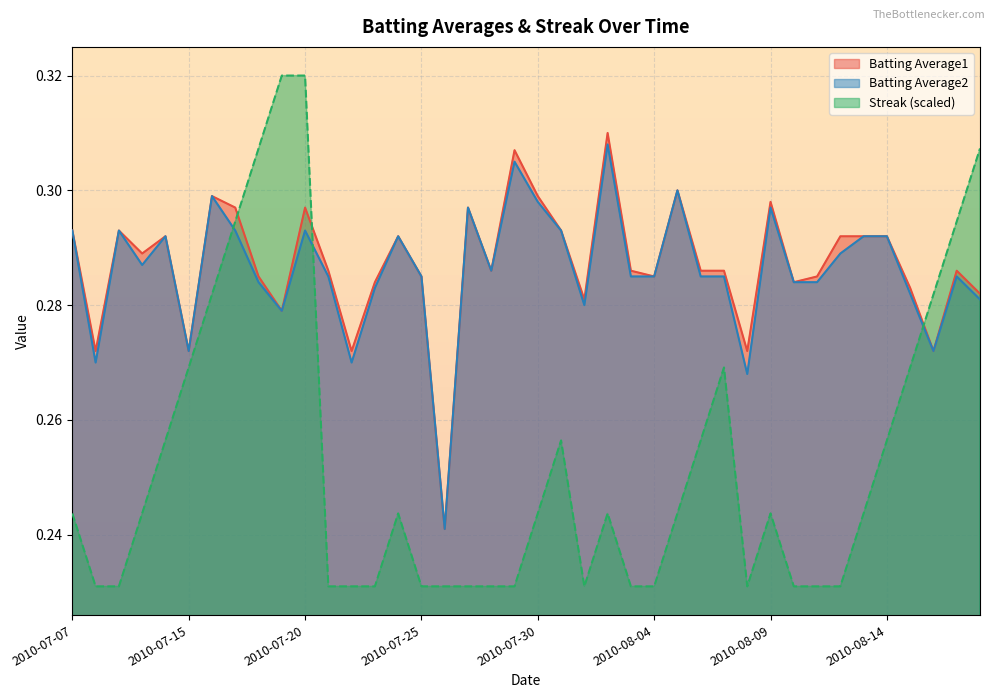

Reading left to right, extract all data points from this chart.

Batting Average1: 2010-07-07=0.3	2010-07-08=0.3	2010-07-09=0.3	2010-07-10=0.3	2010-07-11=0.3	2010-07-15=0.3	2010-07-16=0.3	2010-07-17=0.3	2010-07-18=0.3	2010-07-19=0.3	2010-07-20=0.3	2010-07-21=0.3	2010-07-22=0.3	2010-07-23=0.3	2010-07-24=0.3	2010-07-25=0.3	2010-07-26=0.2	2010-07-27=0.3	2010-07-28=0.3	2010-07-29=0.3	2010-07-30=0.3	2010-07-31=0.3	2010-08-01=0.3	2010-08-02=0.3	2010-08-03=0.3	2010-08-04=0.3	2010-08-05=0.3	2010-08-06=0.3	2010-08-07=0.3	2010-08-08=0.3	2010-08-09=0.3	2010-08-10=0.3	2010-08-11=0.3	2010-08-12=0.3	2010-08-13=0.3	2010-08-14=0.3	2010-08-15=0.3	2010-08-16=0.3	2010-08-17=0.3	2010-08-18=0.3
Batting Average2: 2010-07-07=0.3	2010-07-08=0.3	2010-07-09=0.3	2010-07-10=0.3	2010-07-11=0.3	2010-07-15=0.3	2010-07-16=0.3	2010-07-17=0.3	2010-07-18=0.3	2010-07-19=0.3	2010-07-20=0.3	2010-07-21=0.3	2010-07-22=0.3	2010-07-23=0.3	2010-07-24=0.3	2010-07-25=0.3	2010-07-26=0.2	2010-07-27=0.3	2010-07-28=0.3	2010-07-29=0.3	2010-07-30=0.3	2010-07-31=0.3	2010-08-01=0.3	2010-08-02=0.3	2010-08-03=0.3	2010-08-04=0.3	2010-08-05=0.3	2010-08-06=0.3	2010-08-07=0.3	2010-08-08=0.3	2010-08-09=0.3	2010-08-10=0.3	2010-08-11=0.3	2010-08-12=0.3	2010-08-13=0.3	2010-08-14=0.3	2010-08-15=0.3	2010-08-16=0.3	2010-08-17=0.3	2010-08-18=0.3
Streak: 2010-07-07=0.2	2010-07-08=0.2	2010-07-09=0.2	2010-07-10=0.2	2010-07-11=0.3	2010-07-15=0.3	2010-07-16=0.3	2010-07-17=0.3	2010-07-18=0.3	2010-07-19=0.3	2010-07-20=0.3	2010-07-21=0.2	2010-07-22=0.2	2010-07-23=0.2	2010-07-24=0.2	2010-07-25=0.2	2010-07-26=0.2	2010-07-27=0.2	2010-07-28=0.2	2010-07-29=0.2	2010-07-30=0.2	2010-07-31=0.3	2010-08-01=0.2	2010-08-02=0.2	2010-08-03=0.2	2010-08-04=0.2	2010-08-05=0.2	2010-08-06=0.3	2010-08-07=0.3	2010-08-08=0.2	2010-08-09=0.2	2010-08-10=0.2	2010-08-11=0.2	2010-08-12=0.2	2010-08-13=0.2	2010-08-14=0.3	2010-08-15=0.3	2010-08-16=0.3	2010-08-17=0.3	2010-08-18=0.3